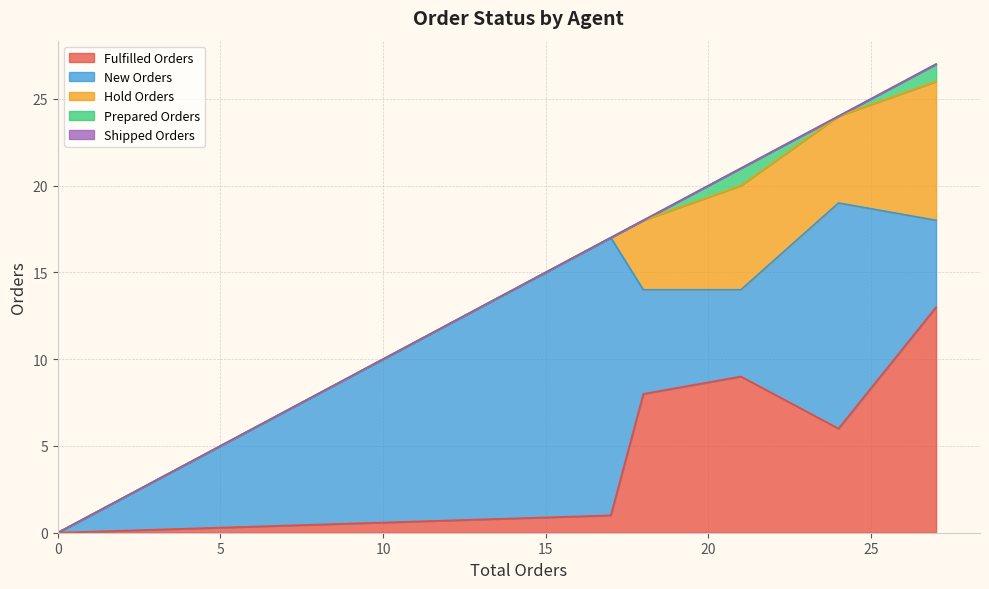

Which series has the largest total across all categories?

New Orders